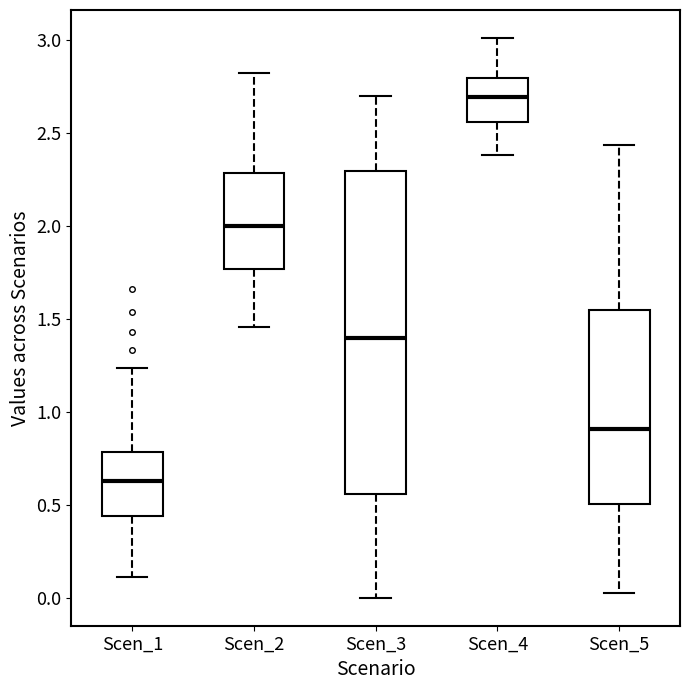

Reading left to right, transcribe this box plot: for each box, give where its median line is, the range the box spans, and where its two whiskers end, as read against the y-axis. The values are not printed on the chart, so give them approximately, as read against the axis.

Scen_1: median 0.65, box 0.45 to 0.80, whiskers 0.10 to 1.25
Scen_2: median 2.00, box 1.75 to 2.30, whiskers 1.45 to 2.80
Scen_3: median 1.40, box 0.55 to 2.30, whiskers 0.00 to 2.70
Scen_4: median 2.70, box 2.55 to 2.80, whiskers 2.40 to 3.00
Scen_5: median 0.90, box 0.50 to 1.55, whiskers 0.00 to 2.45